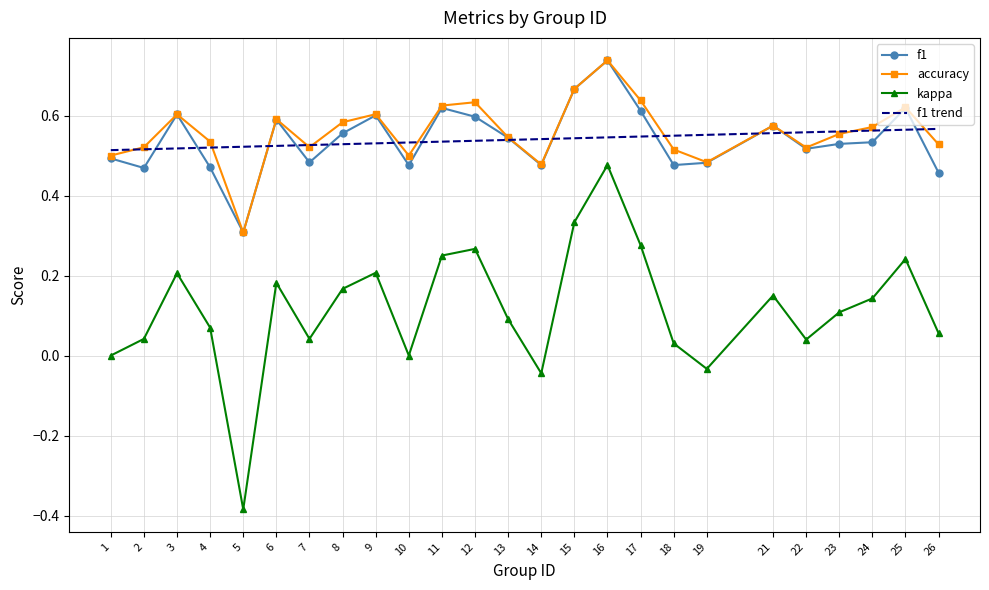

Which series has the largest range (max minus min)?

kappa